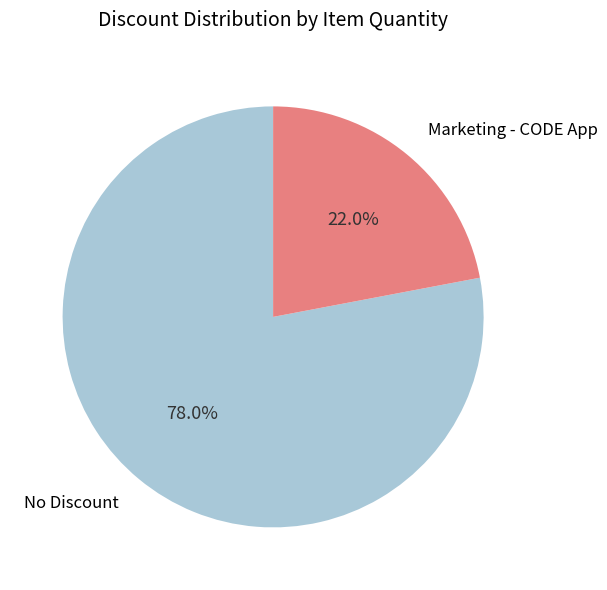

Count the number of slices in the pie.

2